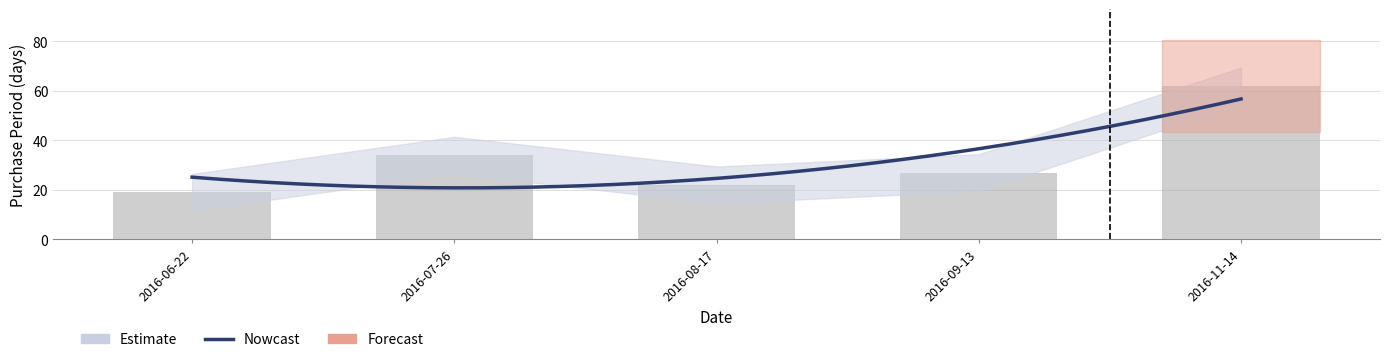

The chart shows a value of 84 at 2016-11-14. True or false?

False